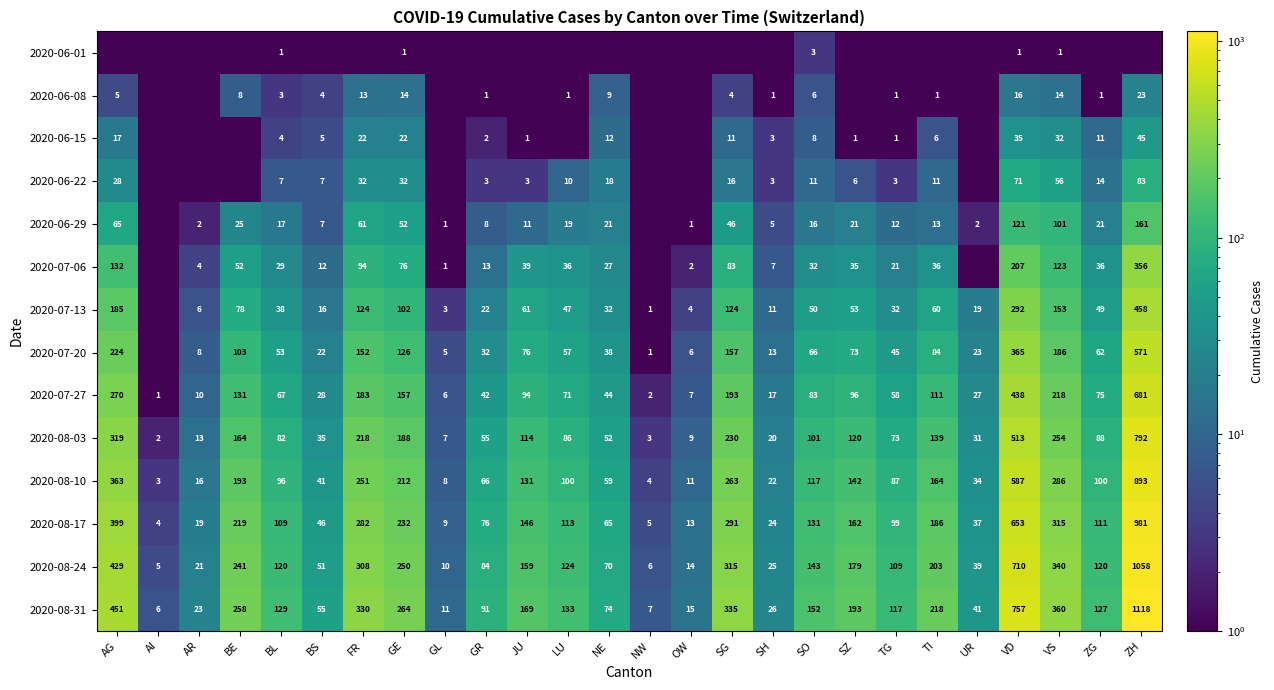

What is the sum of all 2020-08-03 values?

3708.0